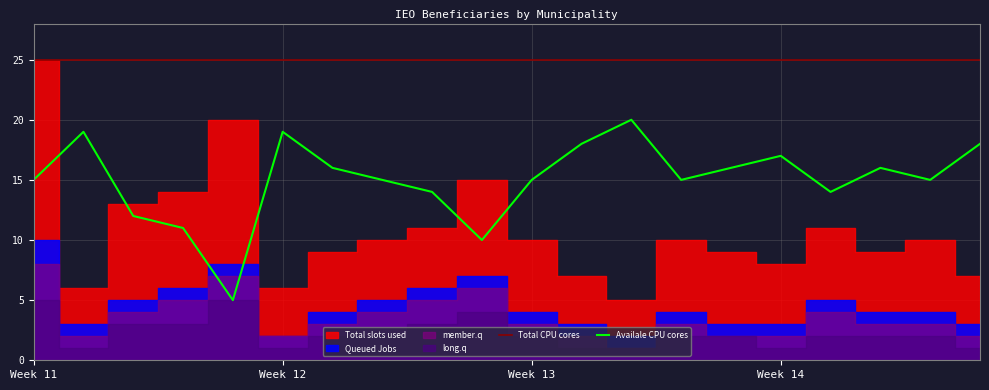

True or false: Availale CPU cores and Total CPU cores cross at least once.

False